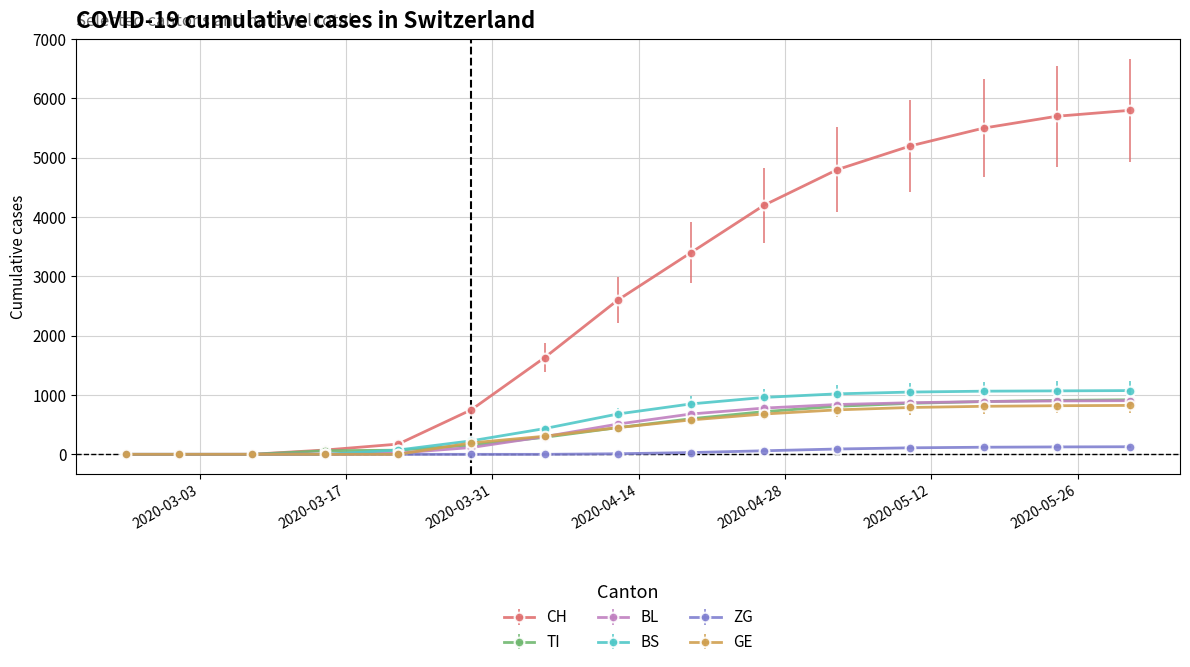

What is the greatest value displayed?

5800